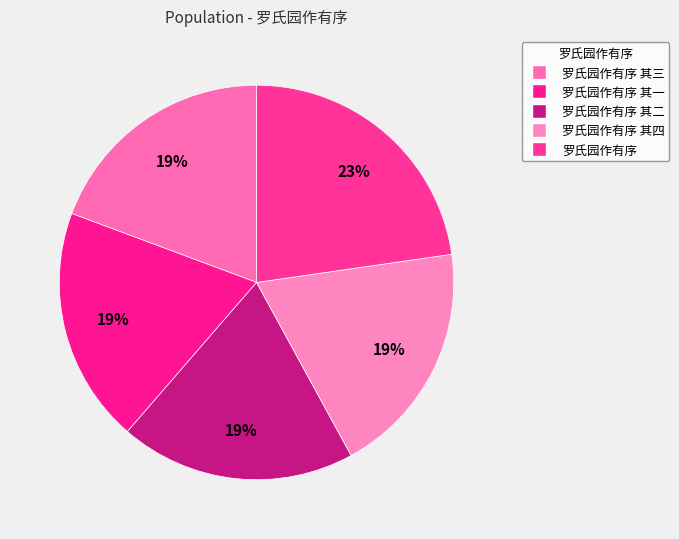

Count the number of slices in the pie.

5